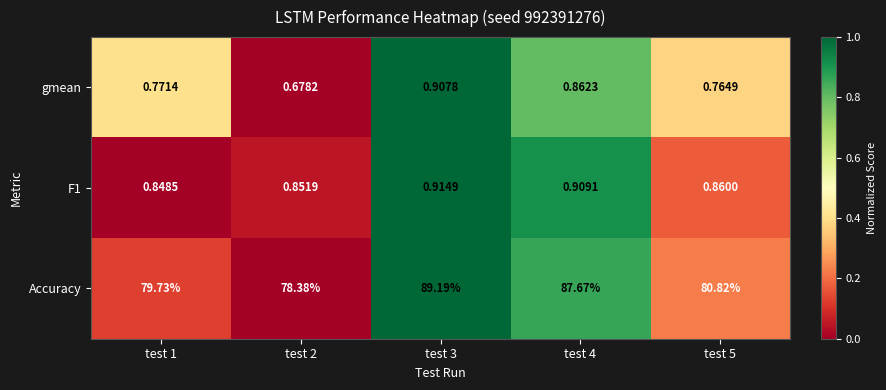

Which series has the largest total across all categories?

Accuracy